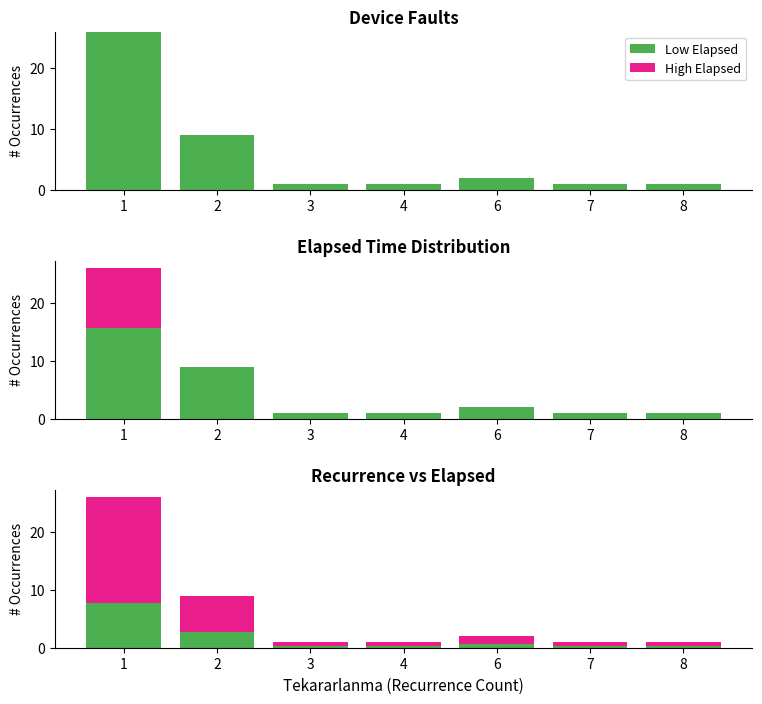

What is the sum of the Low Elapsed values at 7 and 4?

0.6